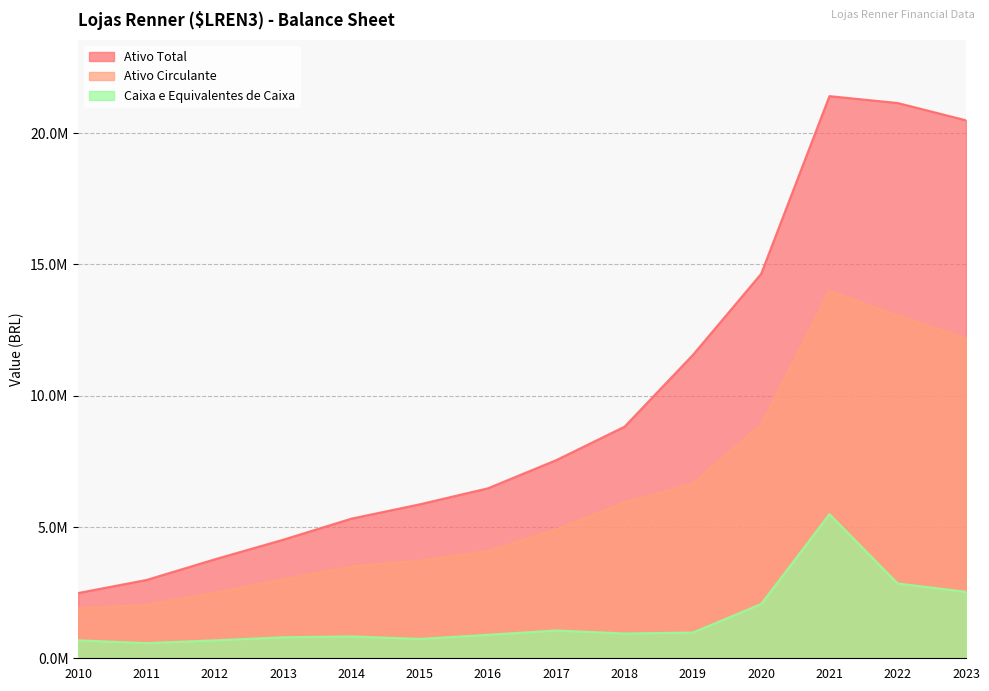

What is the spread (max minus min) of values at 2015?

5126192